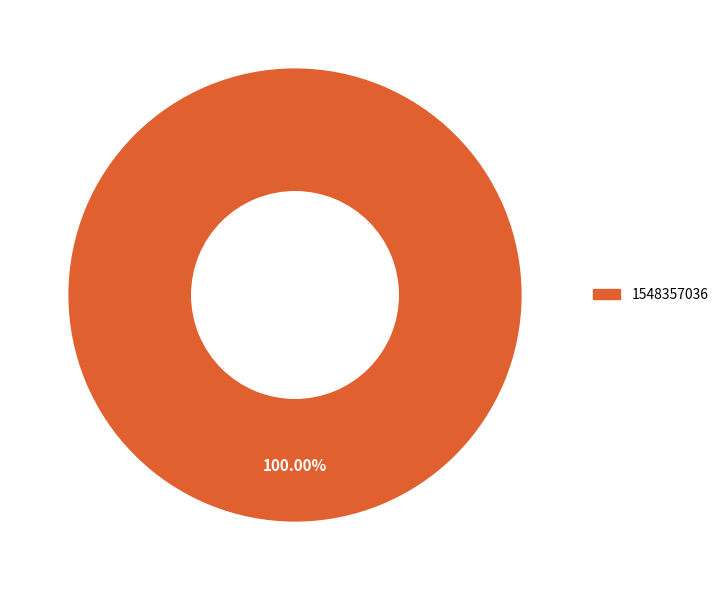

Is 1548357036 the majority of the pie?

Yes